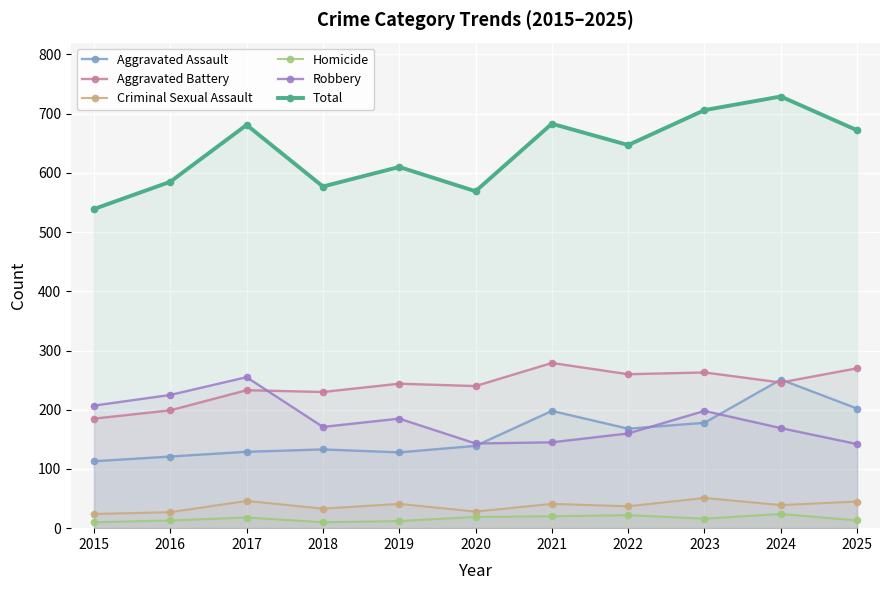

How many lines are shown in the chart?

6